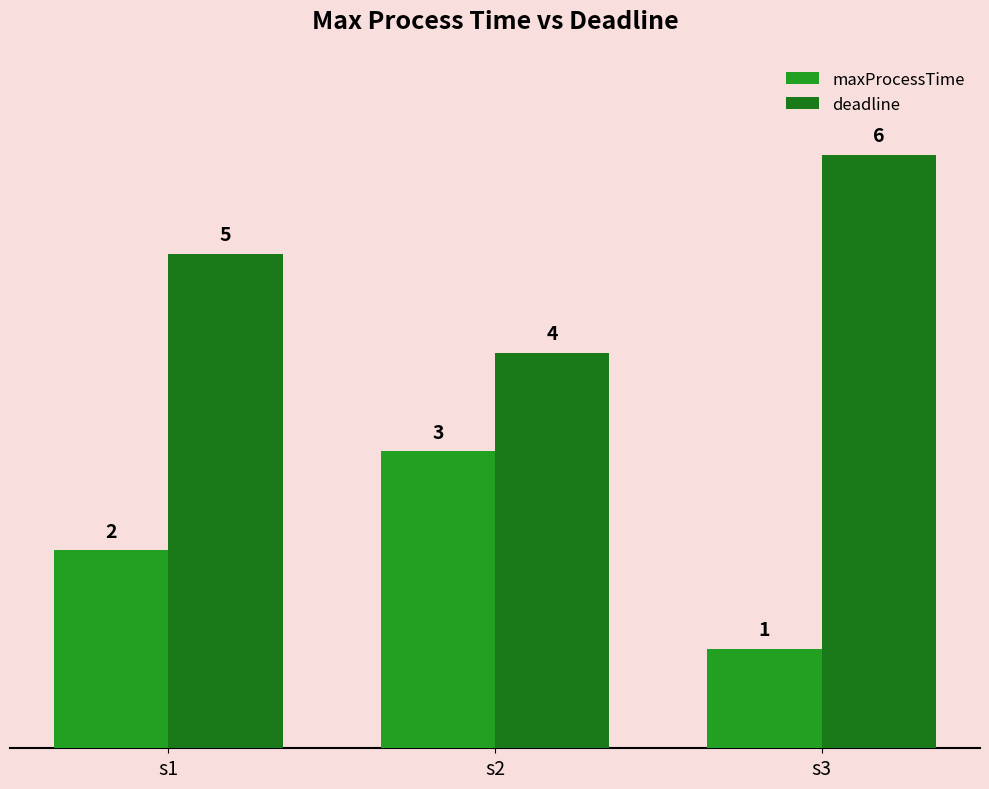

Rank the series by their average value, from lowest to highest.

maxProcessTime, deadline